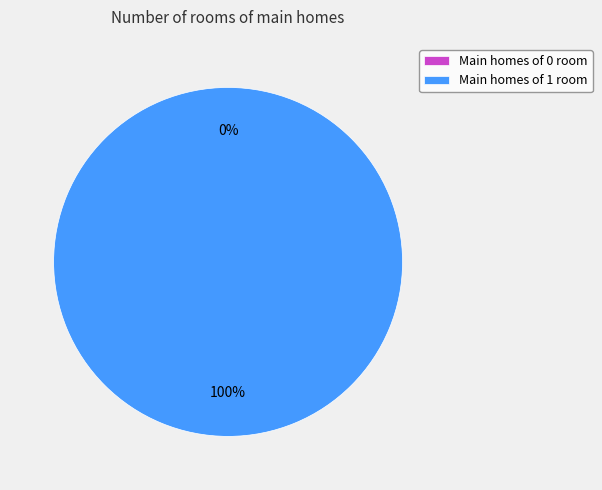

Which slice represents more than half of the pie?

1